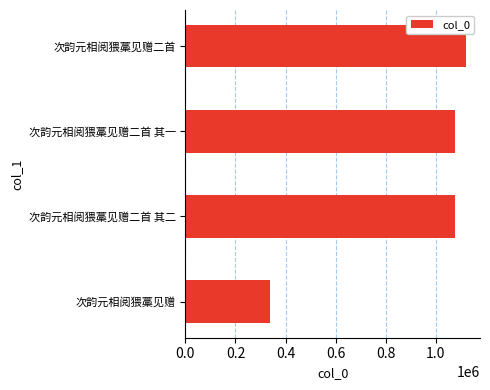

Which category has the highest value across all series?

次韵元相阅猥藁见赠二首